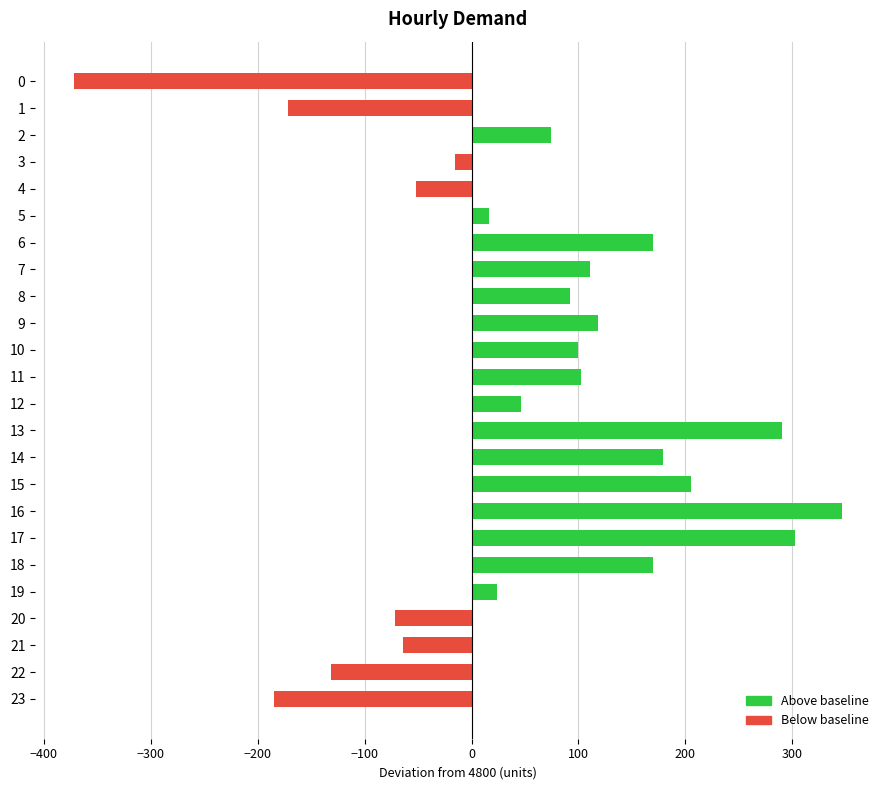

What is the value of the 24th bar from the top?

-185